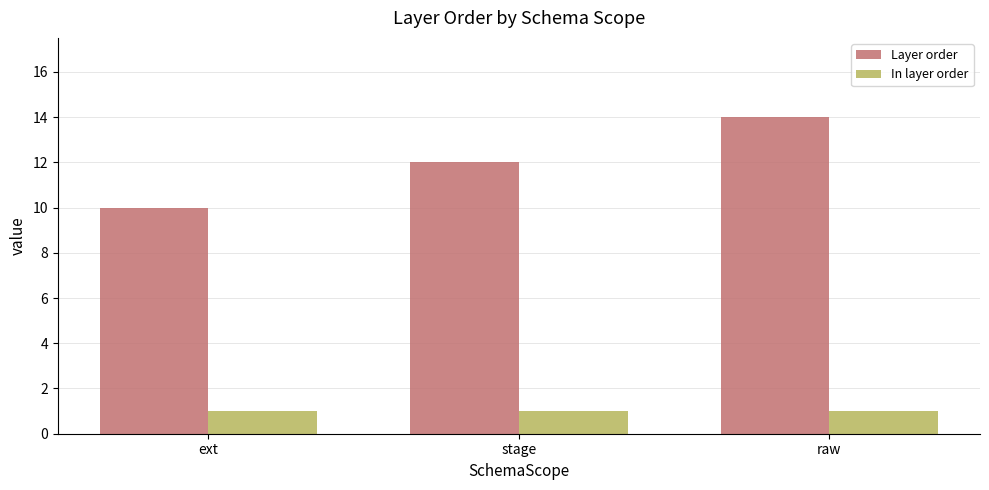

Between ext and raw, which series saw the biggest shift?

Layer order